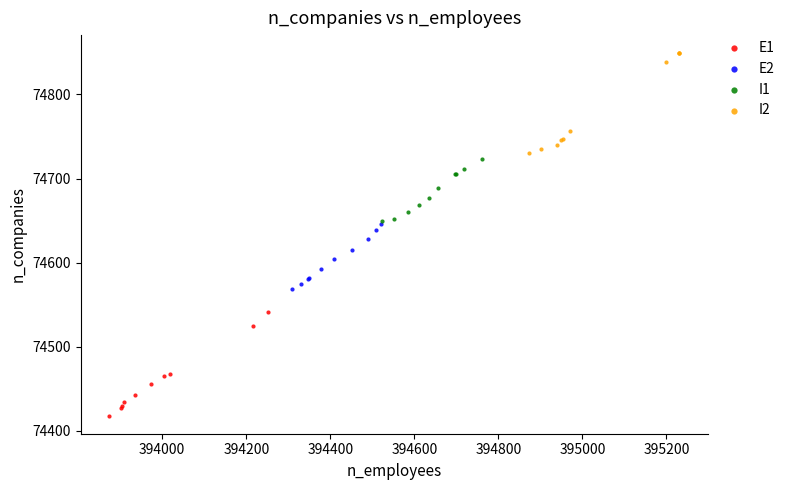

Which series reaches the maximum Y coordinate?

I2